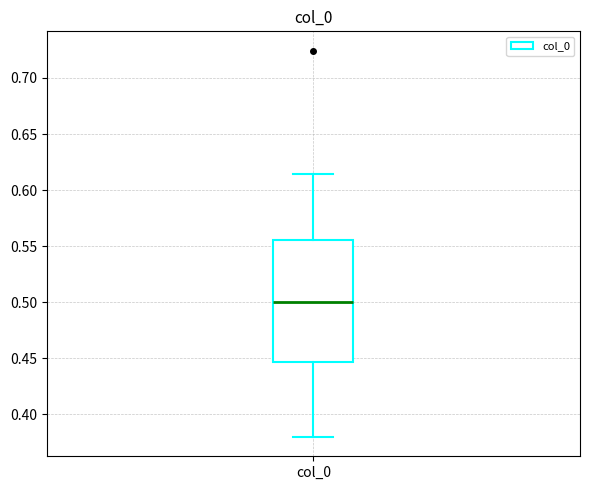

Read this box plot against the y-axis: the position of the median line, the range covered by the box, and the ends of both whiskers. The values are not printed on the chart, so give them approximately, as read against the axis.

median 0.500, box 0.445 to 0.555, whiskers 0.380 to 0.615